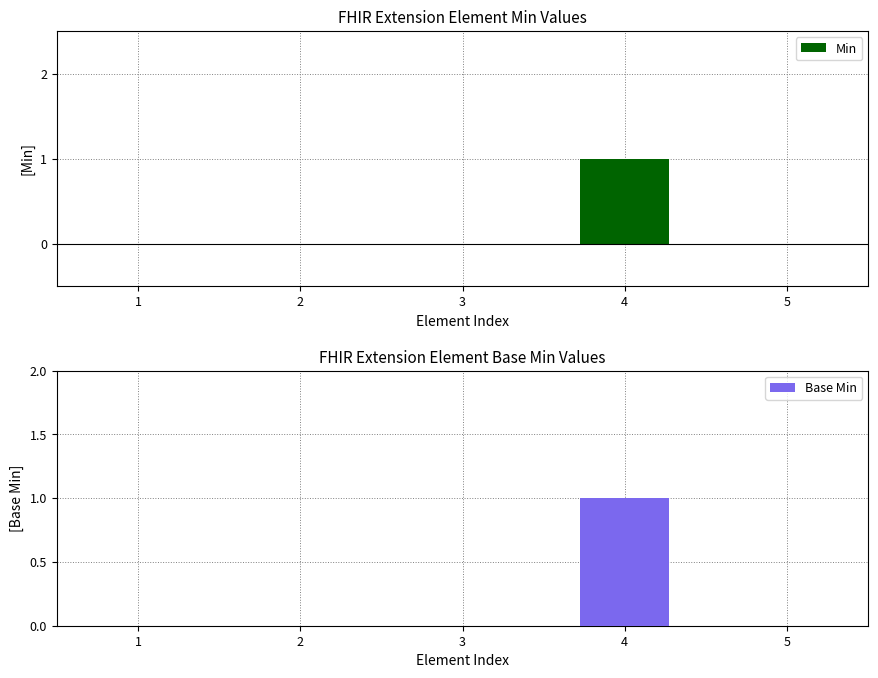

What is the greatest value displayed?

1